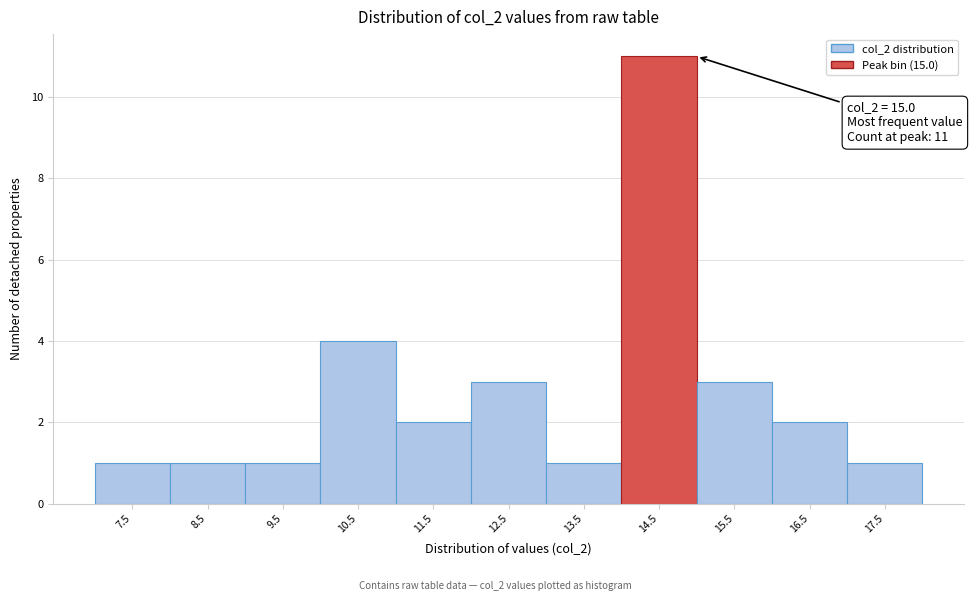

Reading left to right, list all the values displayed in this chart.

1	1	1	4	2	3	1	11	3	2	1